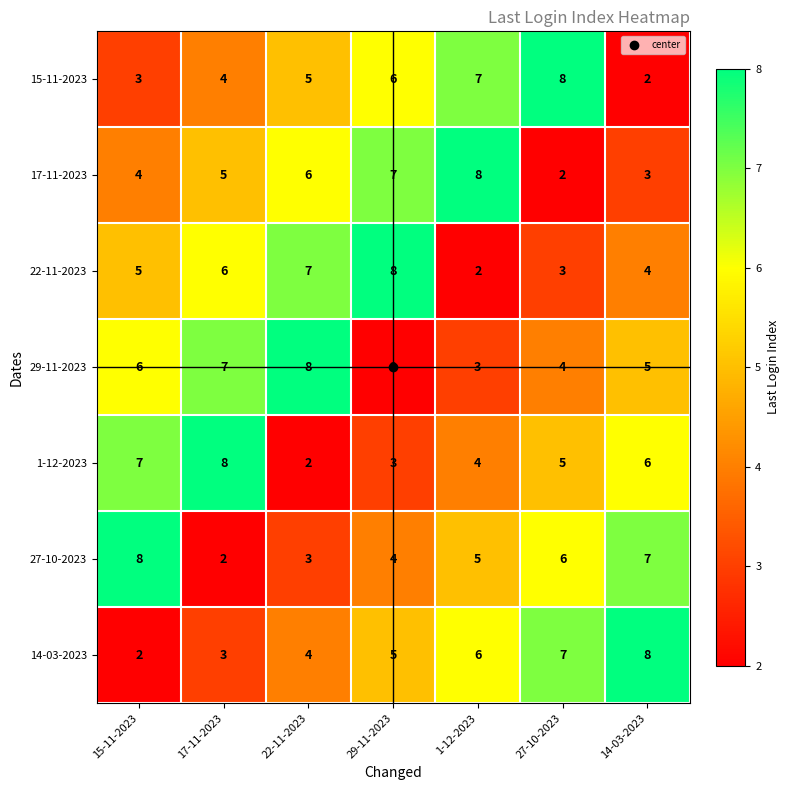

How many series are shown in this chart?

7